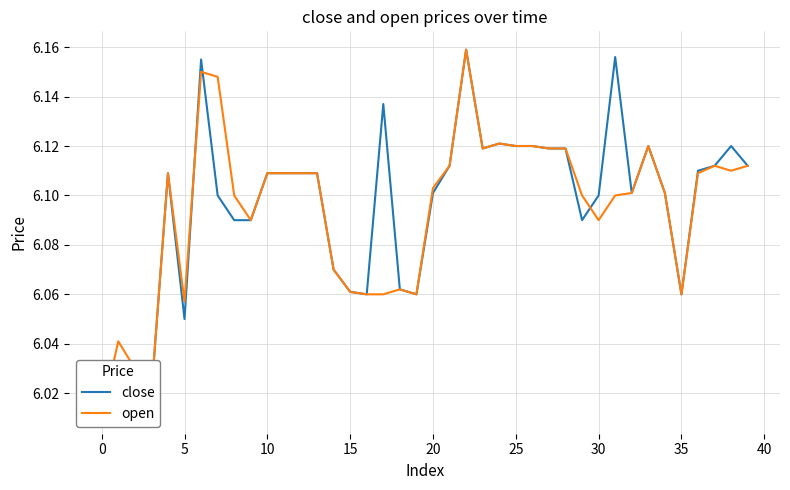

Is this an area chart (filled region under the line)?

No